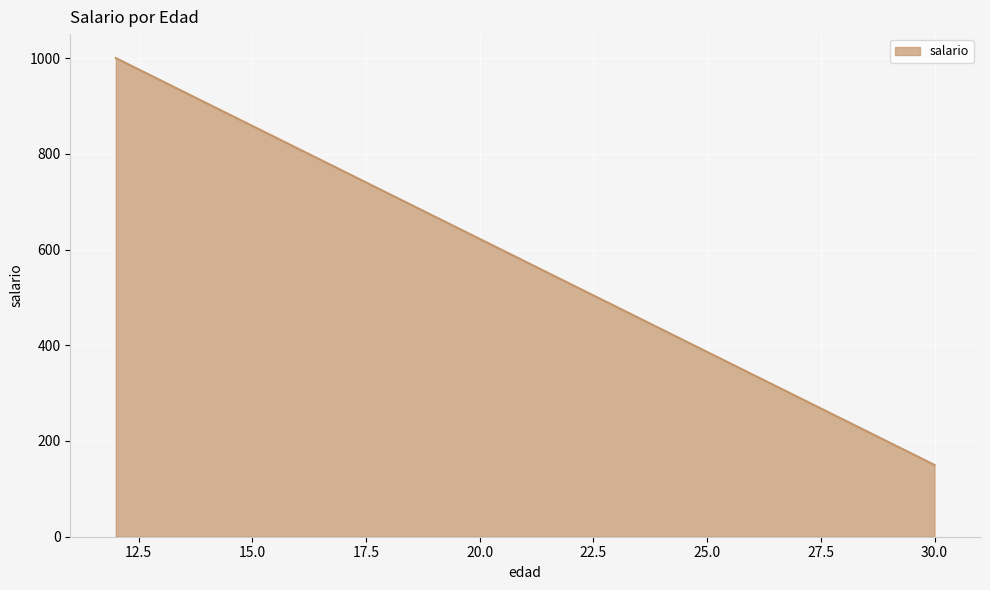

Which category has the lowest value across all series?

30